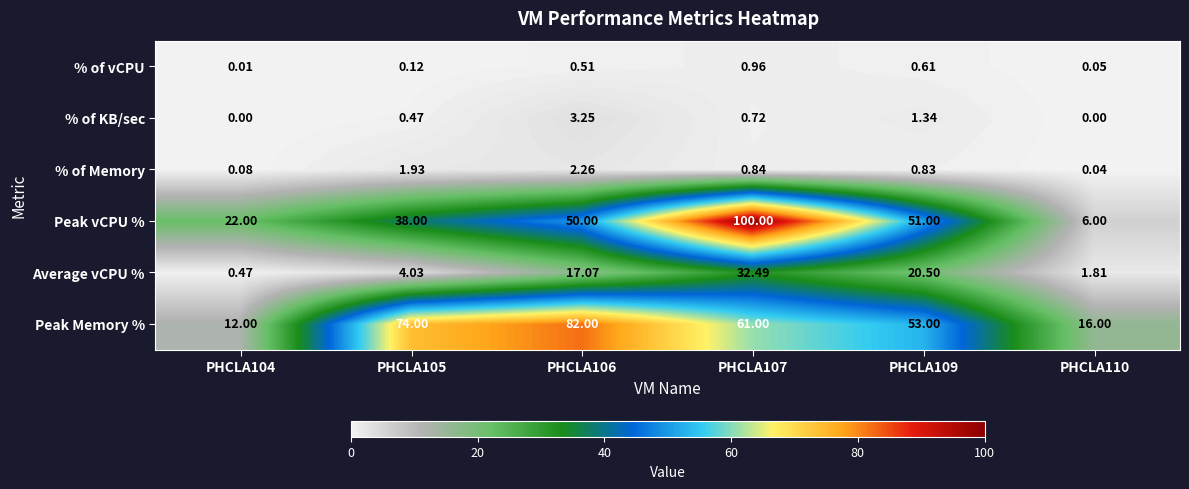

Which series has the widest spread of values?

Peak vCPU %